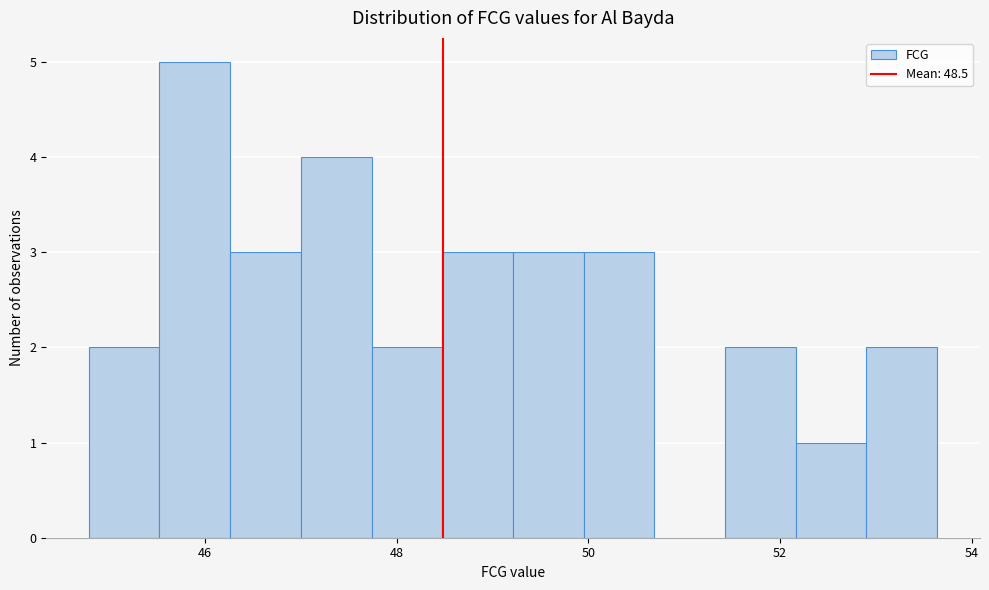

Around what value on the x-axis is the tallest bar? Give the approximate position of its centre, as read against the axis.

45.8